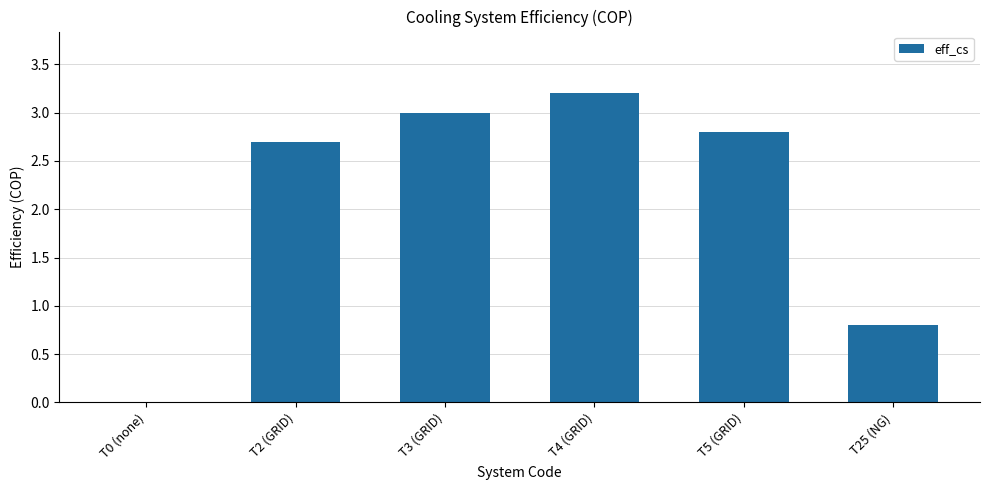

Are the bars horizontal?

No